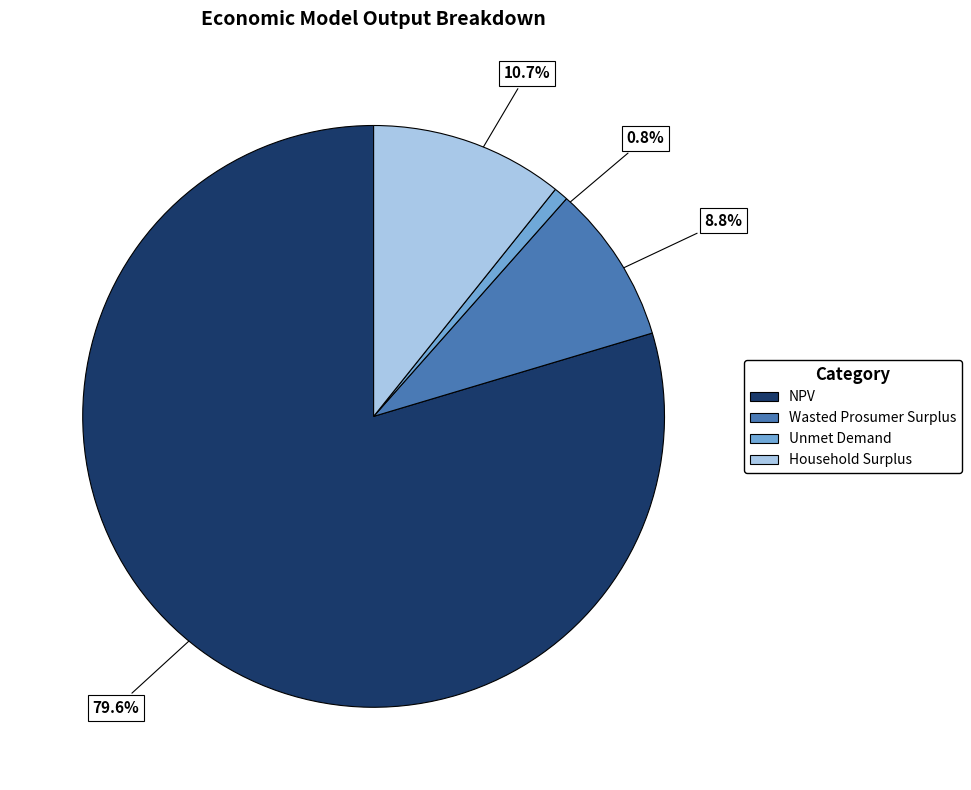

To the nearest percent, what is the average slice percentage?

25%